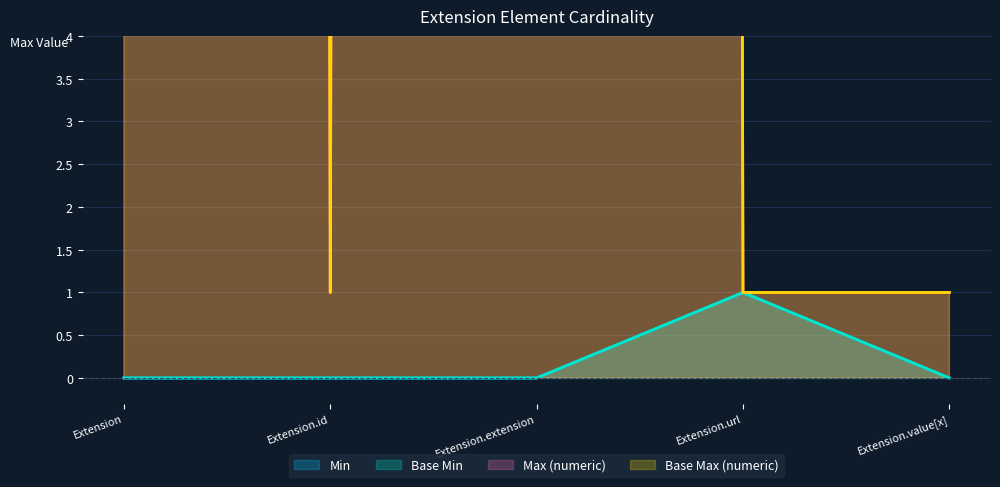

True or false: Base Min and Base Max (numeric) intersect in this chart.

False